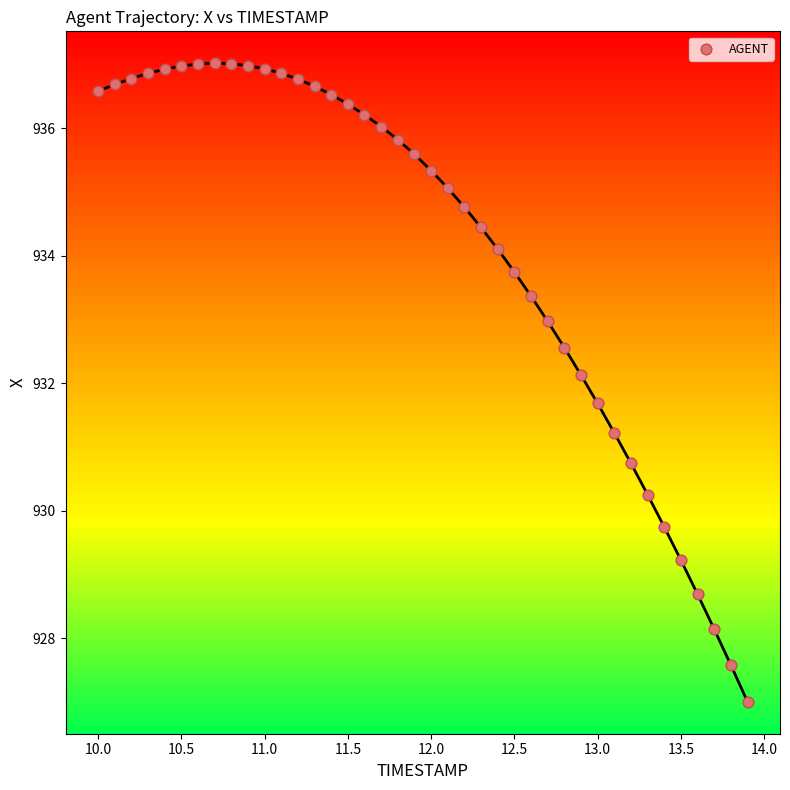

What Y value in the scatter plot is closest to 932?

932.1